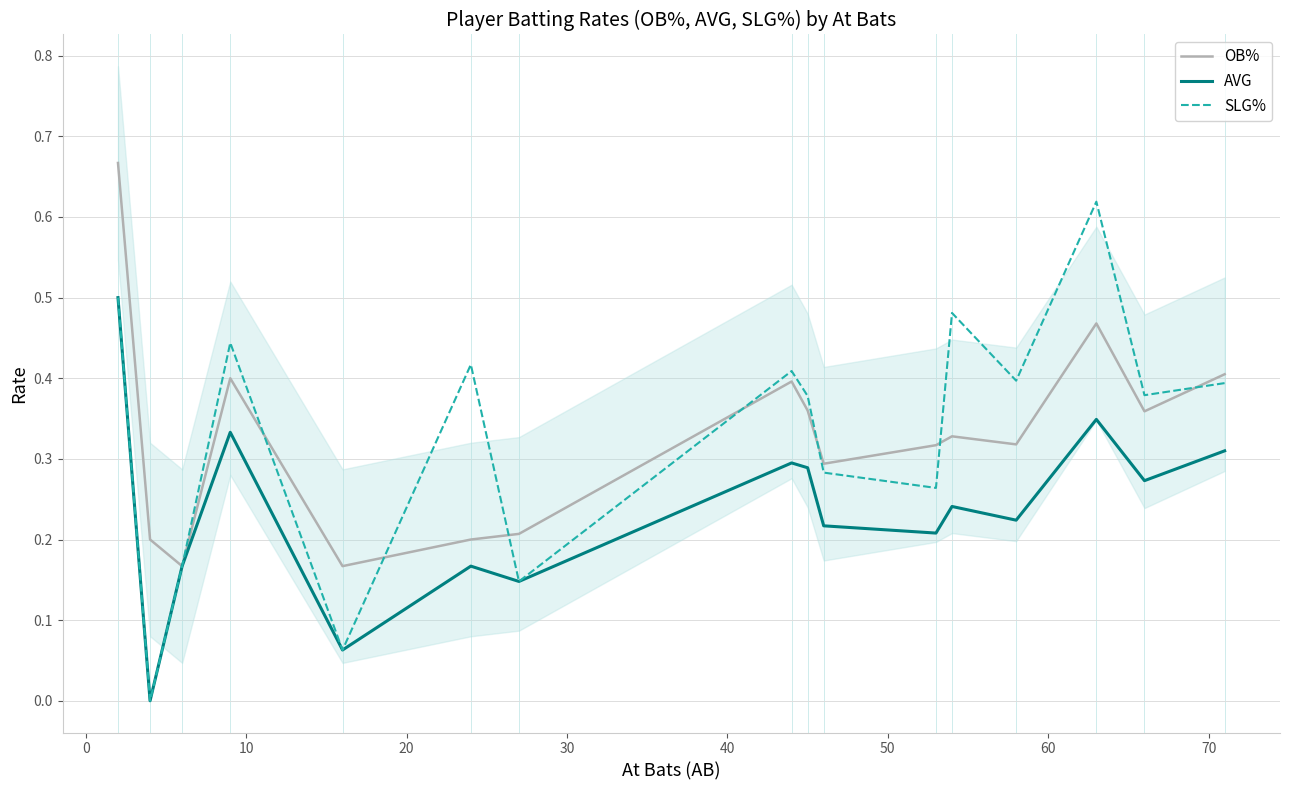

What is the sum of all OB% values?

5.3